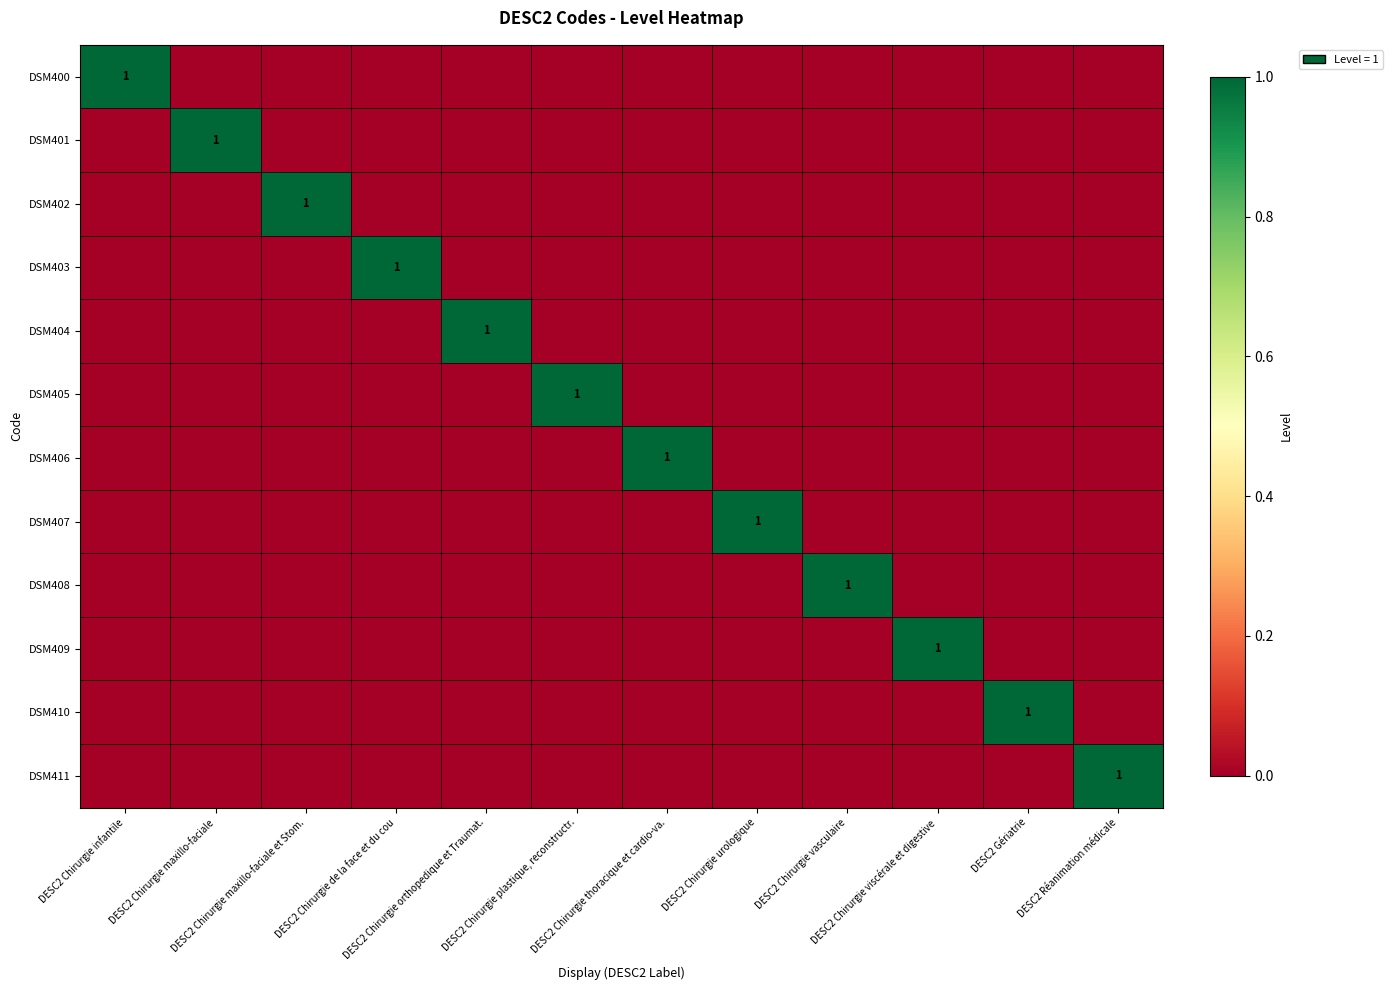

The DSM403 series shows 0 at DESC2 Chirurgie vasculaire. True or false?

False